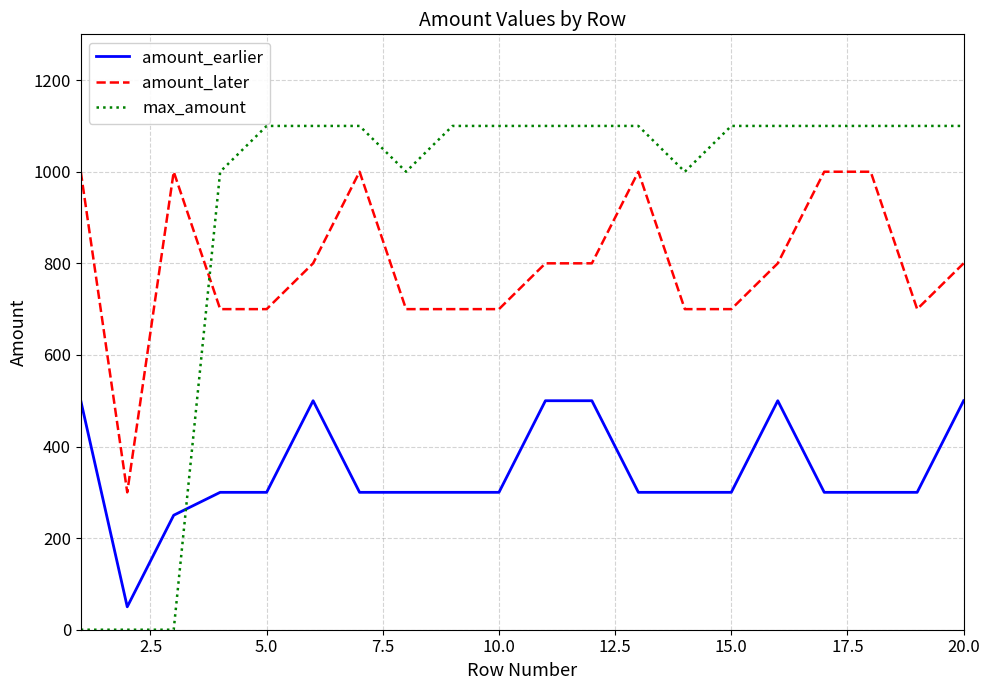

What is the difference between the second highest and minimum values in the amount_earlier series?

450